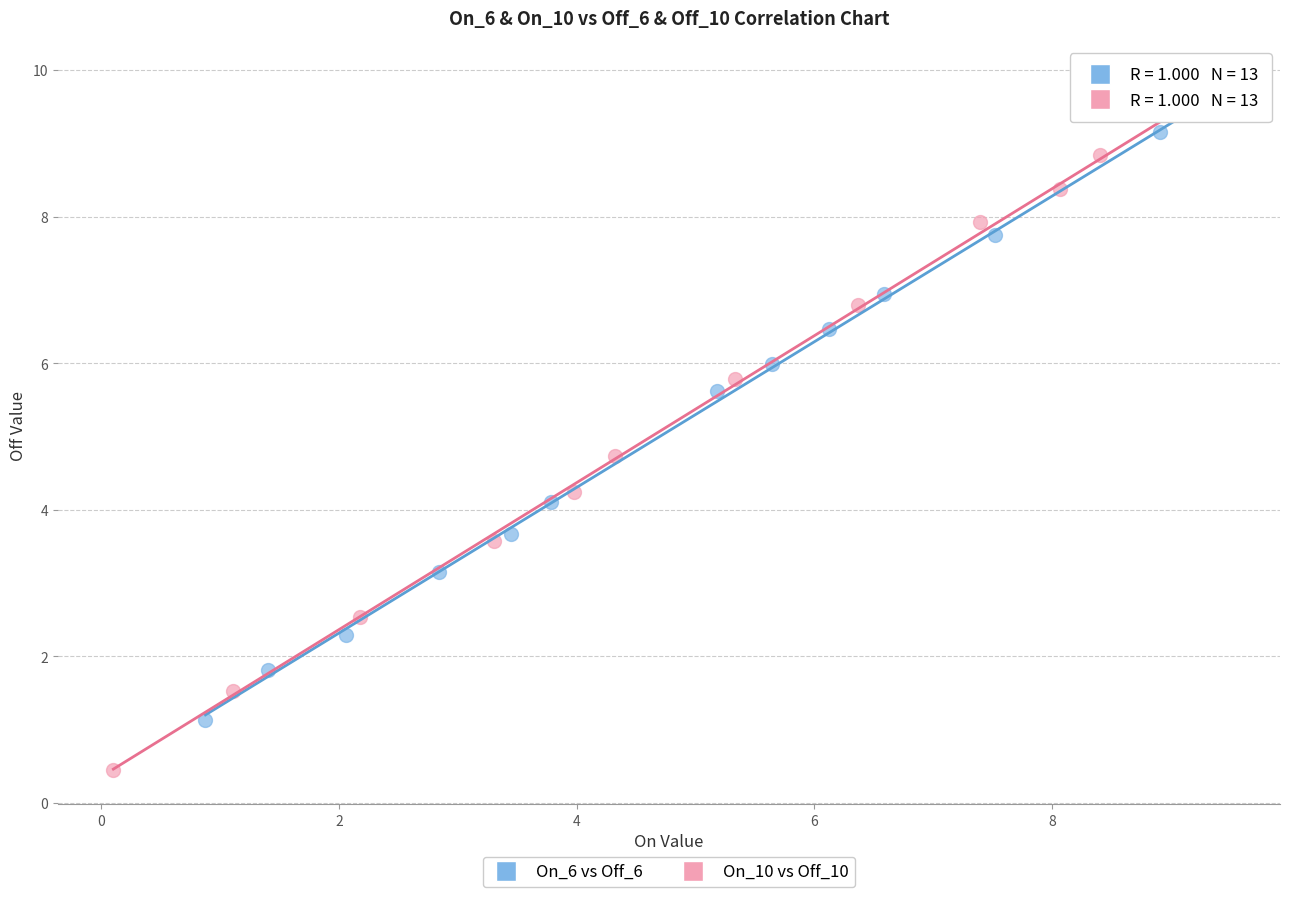

Which series has the widest spread of Y values?

On_10 vs Off_10